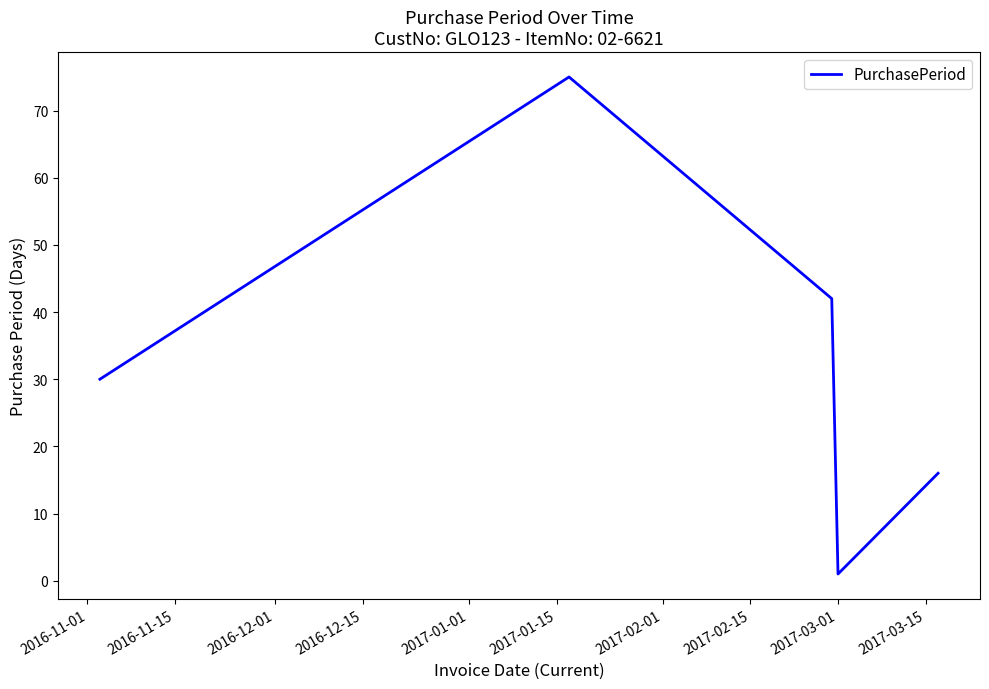

What is the sum of all values?

164